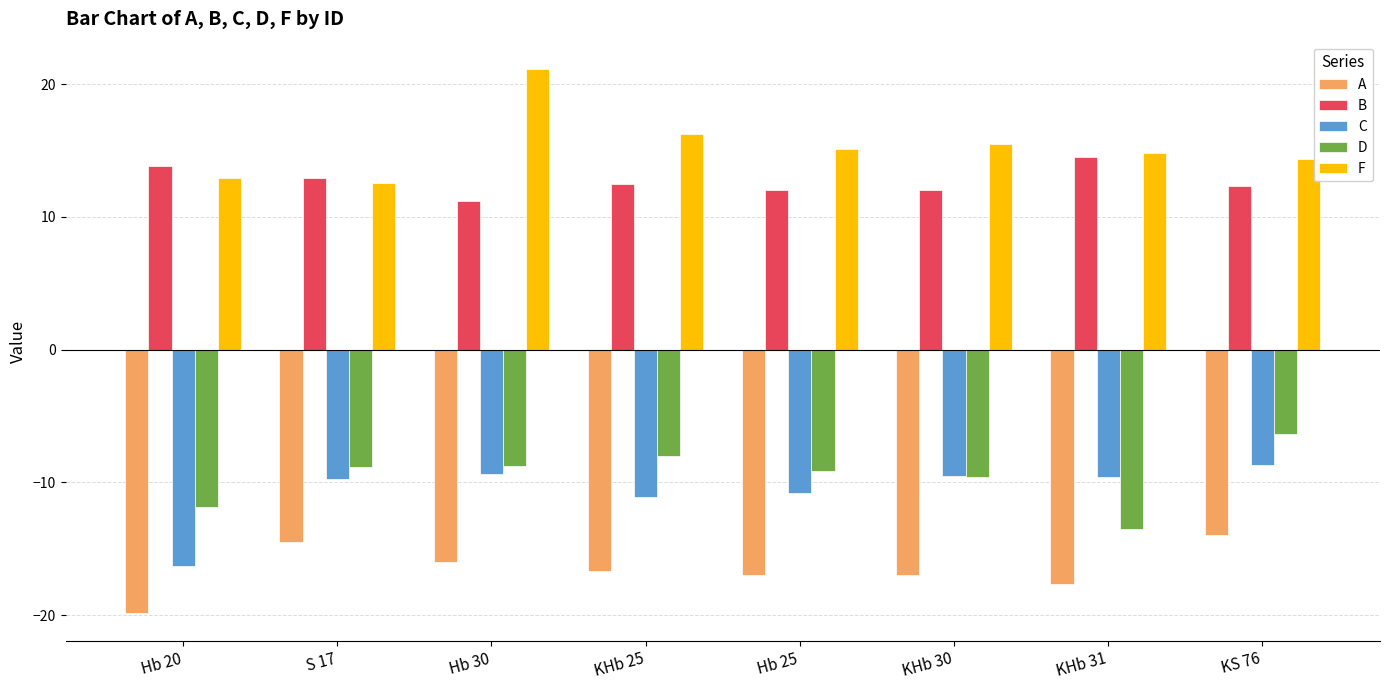

What are all the series names shown in the legend?

A, B, C, D, F